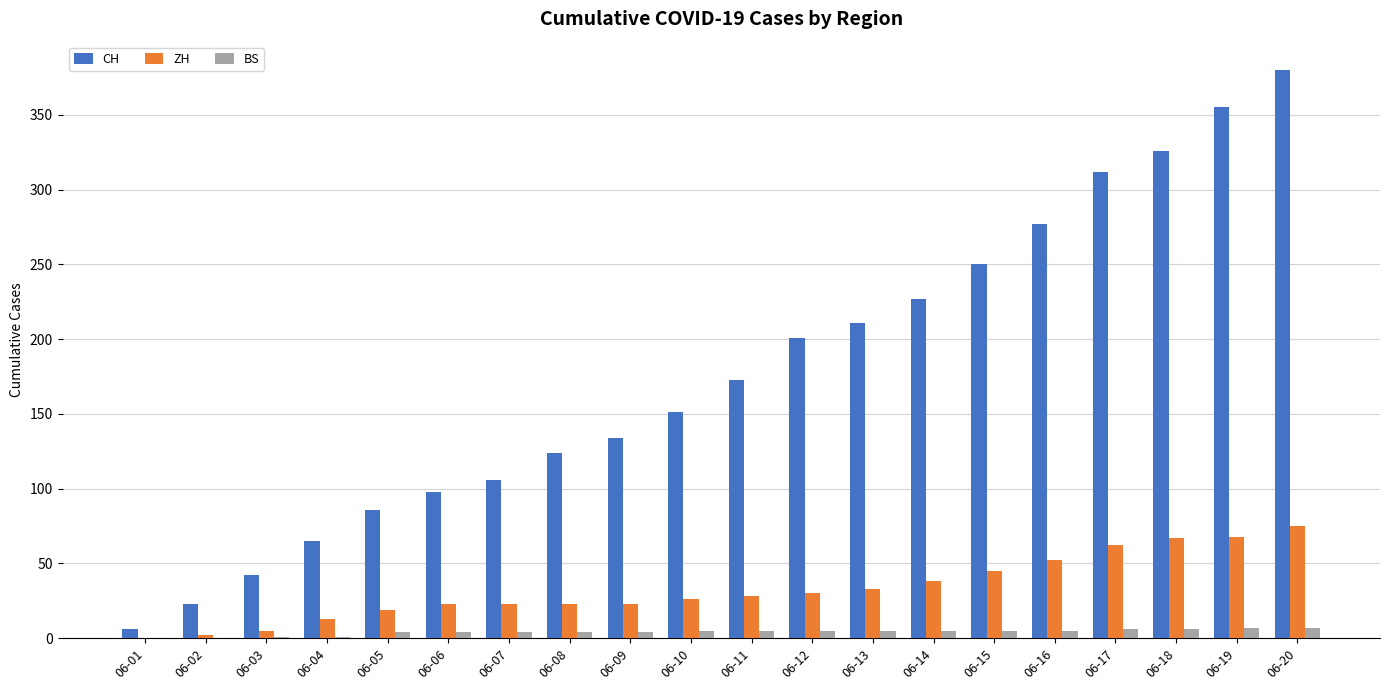

The ZH series shows 66 at 06-14. True or false?

False